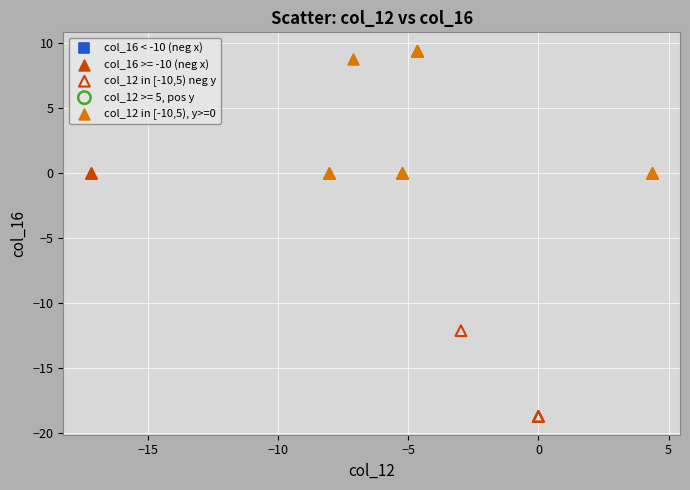

Which series reaches the maximum Y coordinate?

col_12 in [-10,5), y>=0